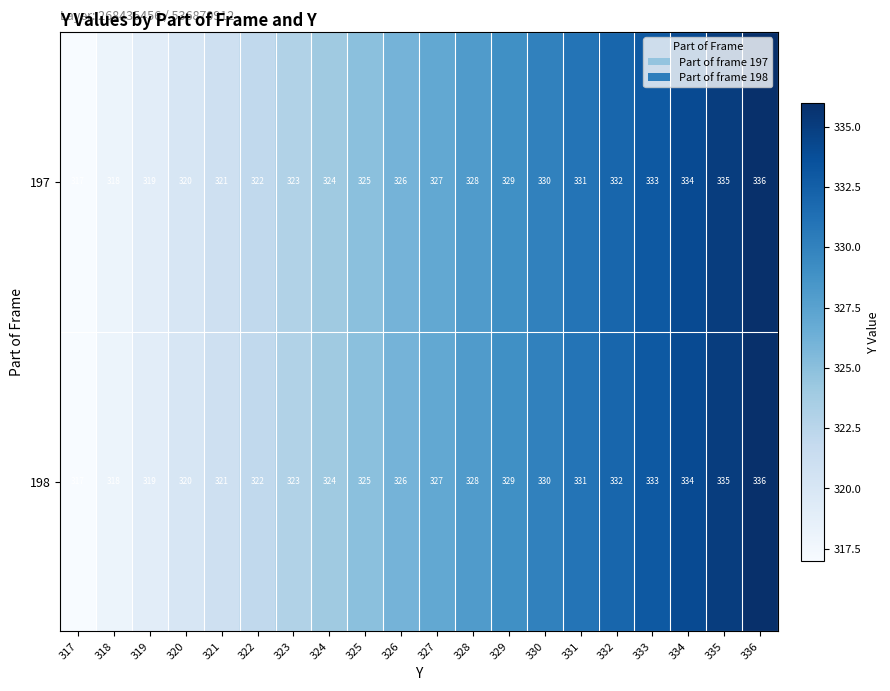

True or false: 197 has a value of 129 at 334.

False